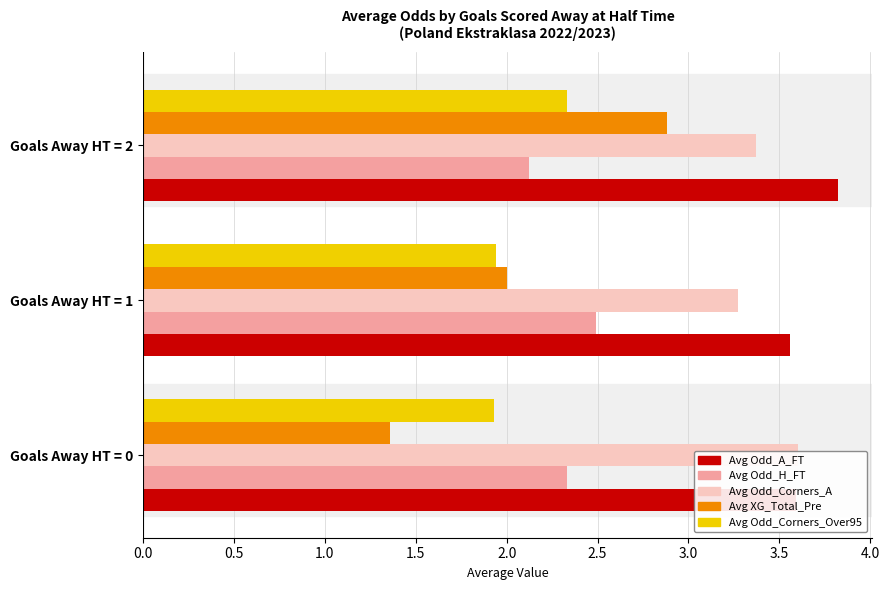

How many categories are shown in the chart?

3